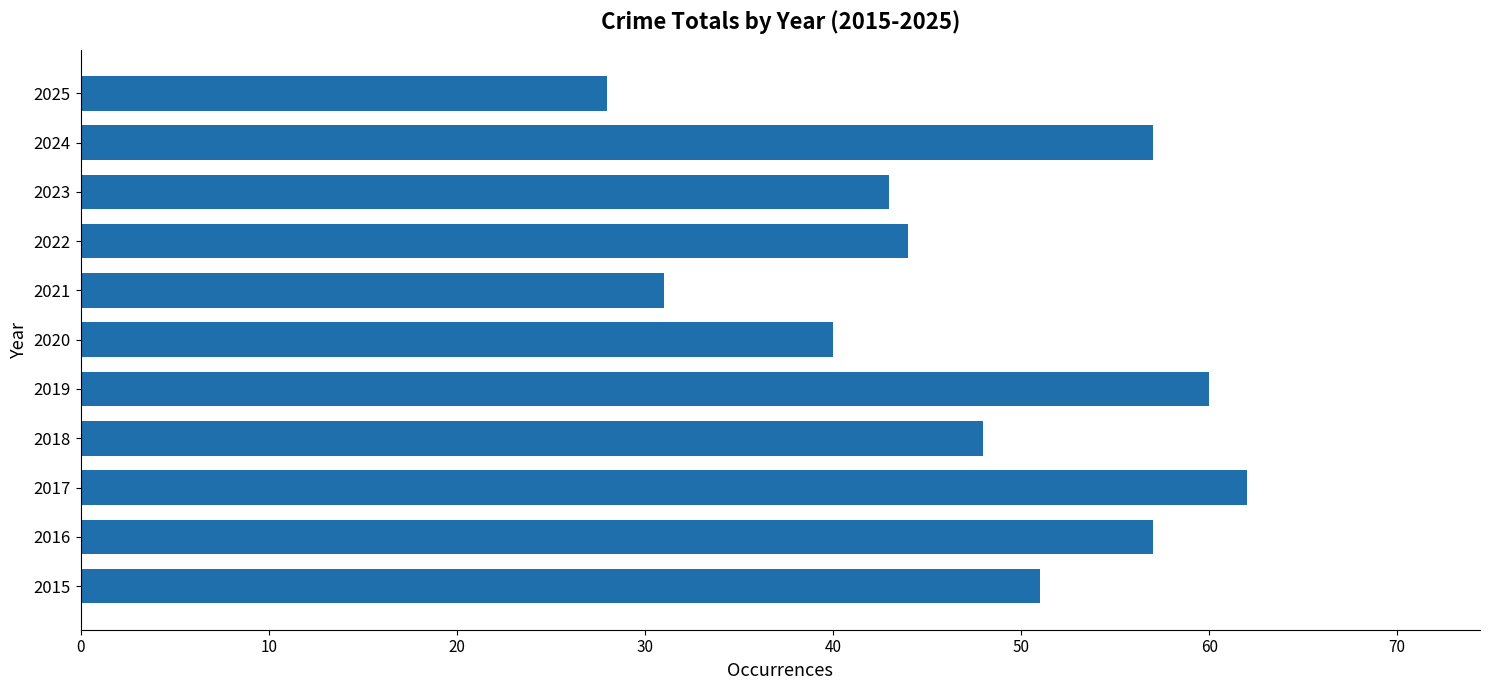

Reading bottom to top, what are all the values shown in this chart?

51	57	62	48	60	40	31	44	43	57	28